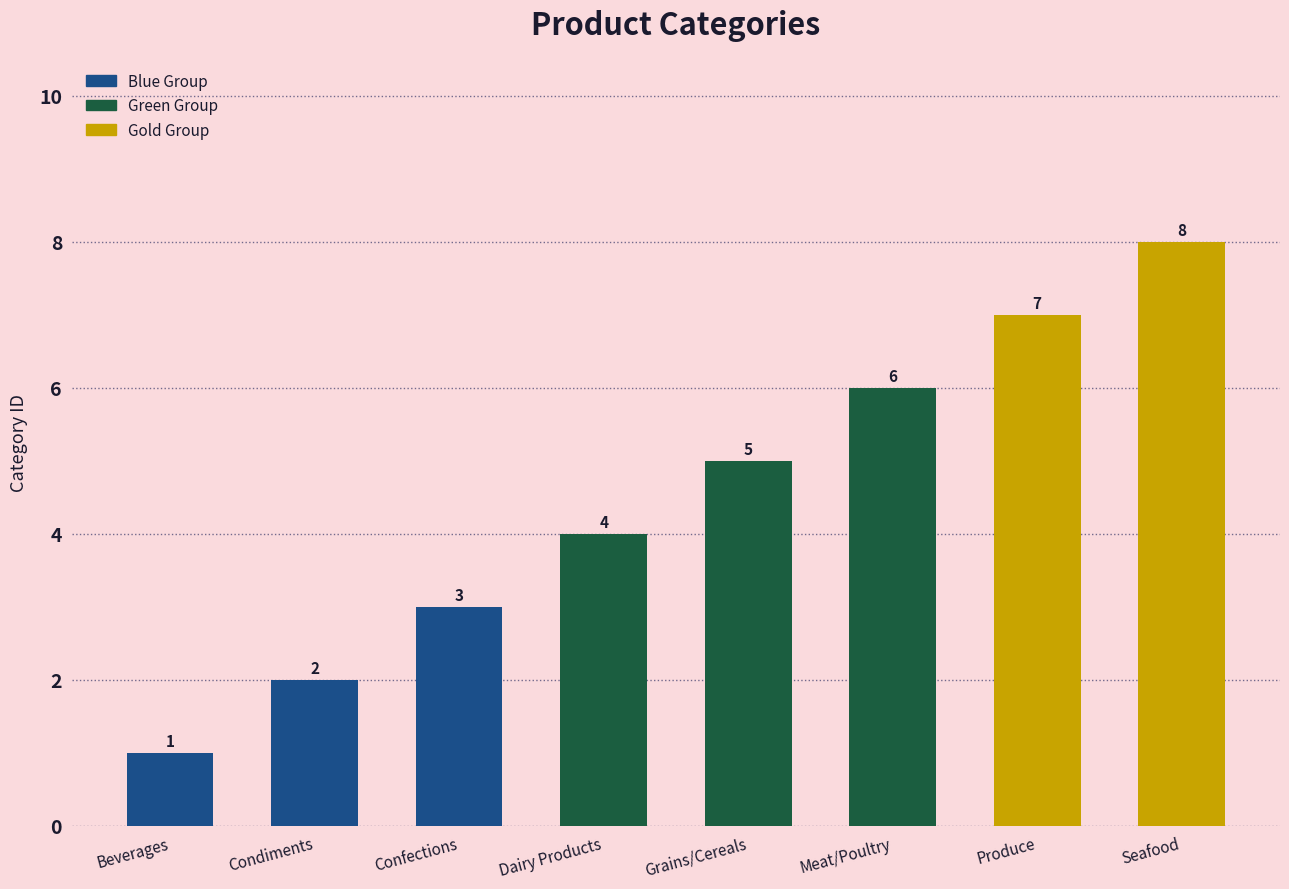

What is the difference between the values at Confections and Beverages?

2